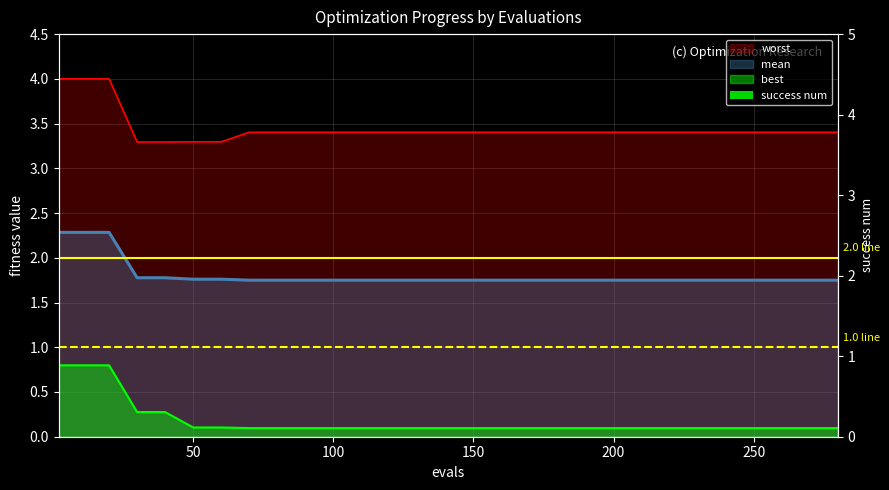

Reading right to left, transcribe all the data shown in this chart.

mean: 1.7	1.7	1.7	1.7	1.7	1.7	1.7	1.7	1.7	1.7	1.7	1.7	1.7	1.8	1.8	1.8	1.8	2.3	2.3	2.3
best: 0.1	0.1	0.1	0.1	0.1	0.1	0.1	0.1	0.1	0.1	0.1	0.1	0.1	0.1	0.1	0.3	0.3	0.8	0.8	0.8
worst: 3.4	3.4	3.4	3.4	3.4	3.4	3.4	3.4	3.4	3.4	3.4	3.4	3.4	3.3	3.3	3.3	3.3	4.0	4.0	4.0